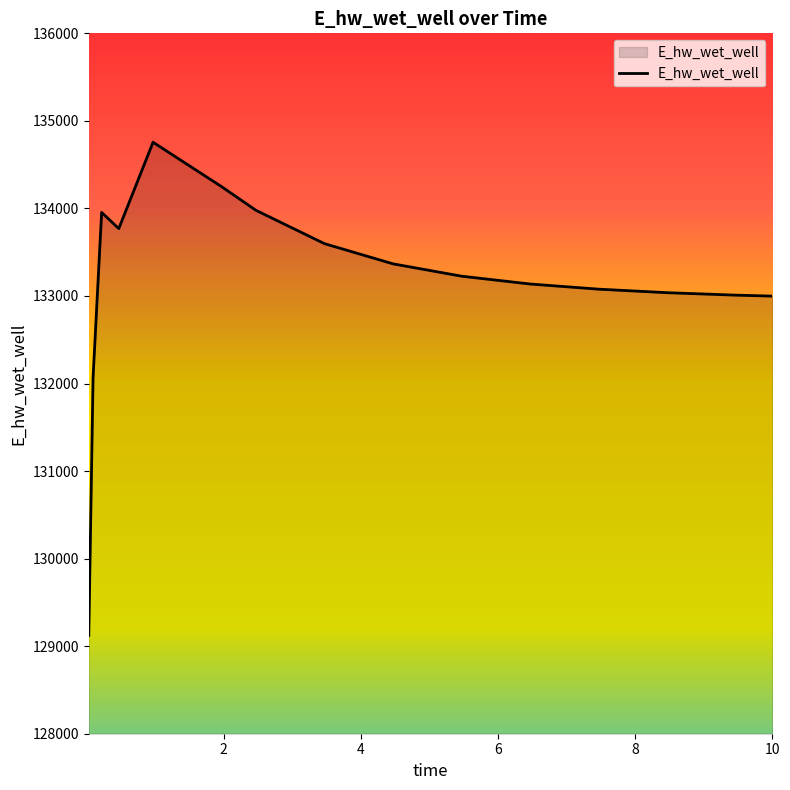

What is the maximum value shown in the chart?

134755.9